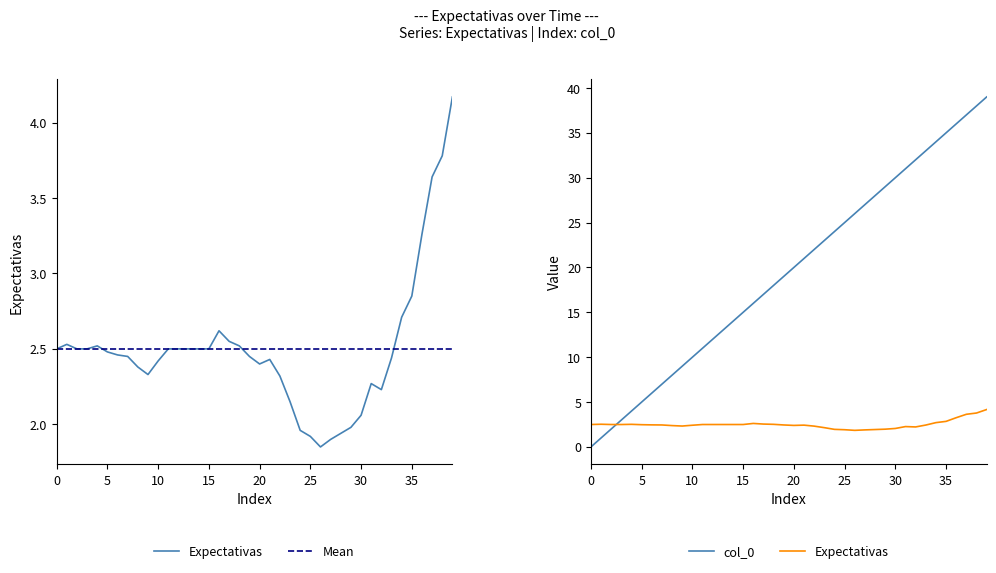

At how many categories does at least one series exceed 6?

33